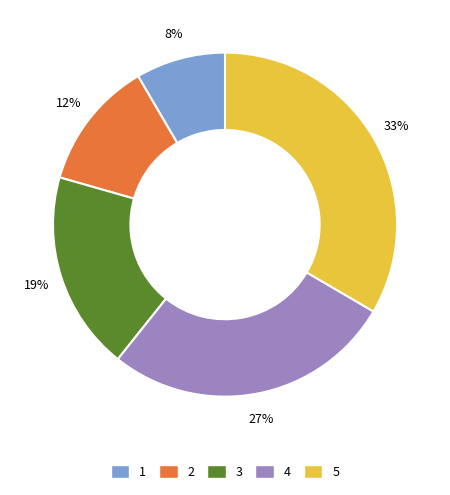

How many segments does this pie chart have?

5